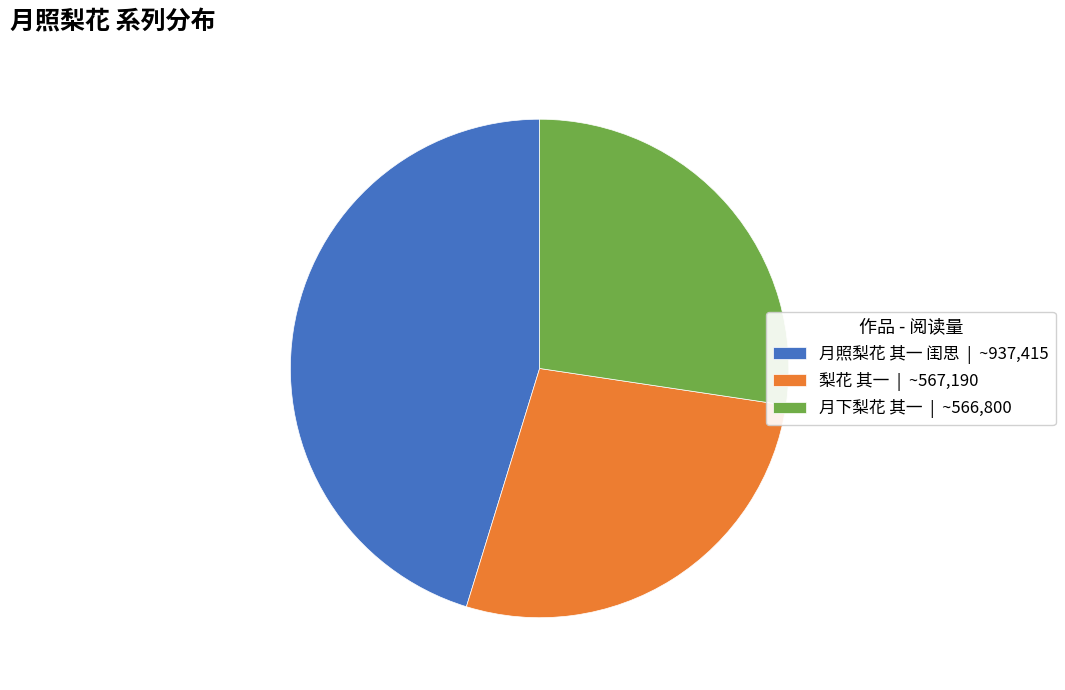

Is the sum of 月照梨花 其一 闺思 | ~937,415 and 梨花 其一 | ~567,190 greater than half?

Yes